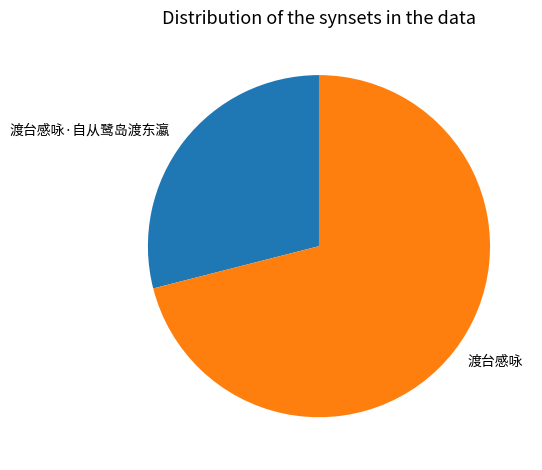

Is it true that 渡台感咏 is 81% of the pie?

False